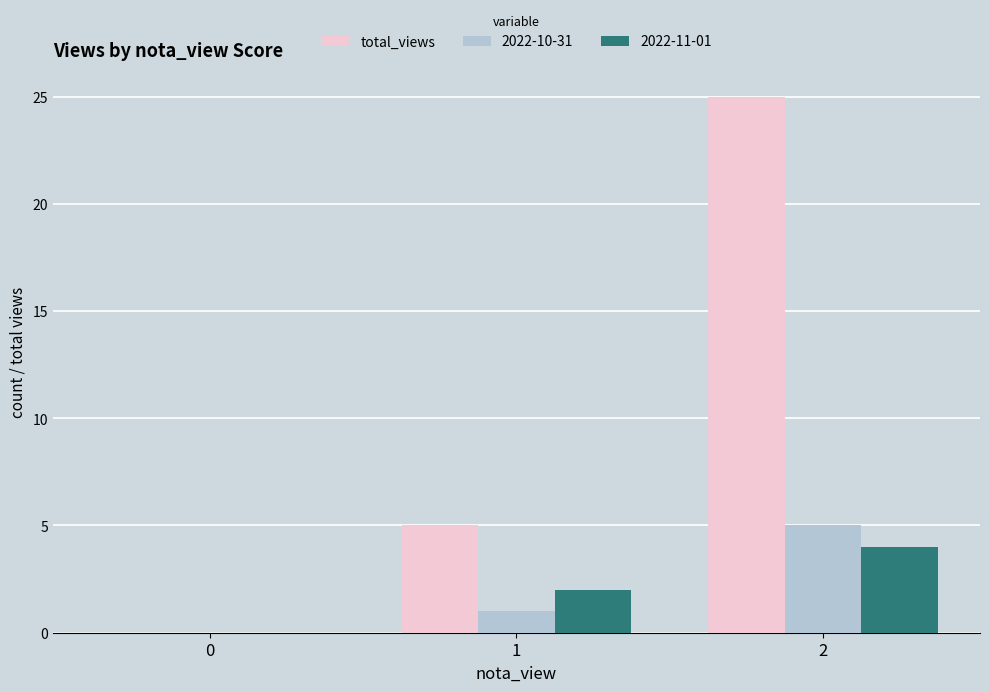

Is it true that 2022-11-01 equals 2 at 2?

False